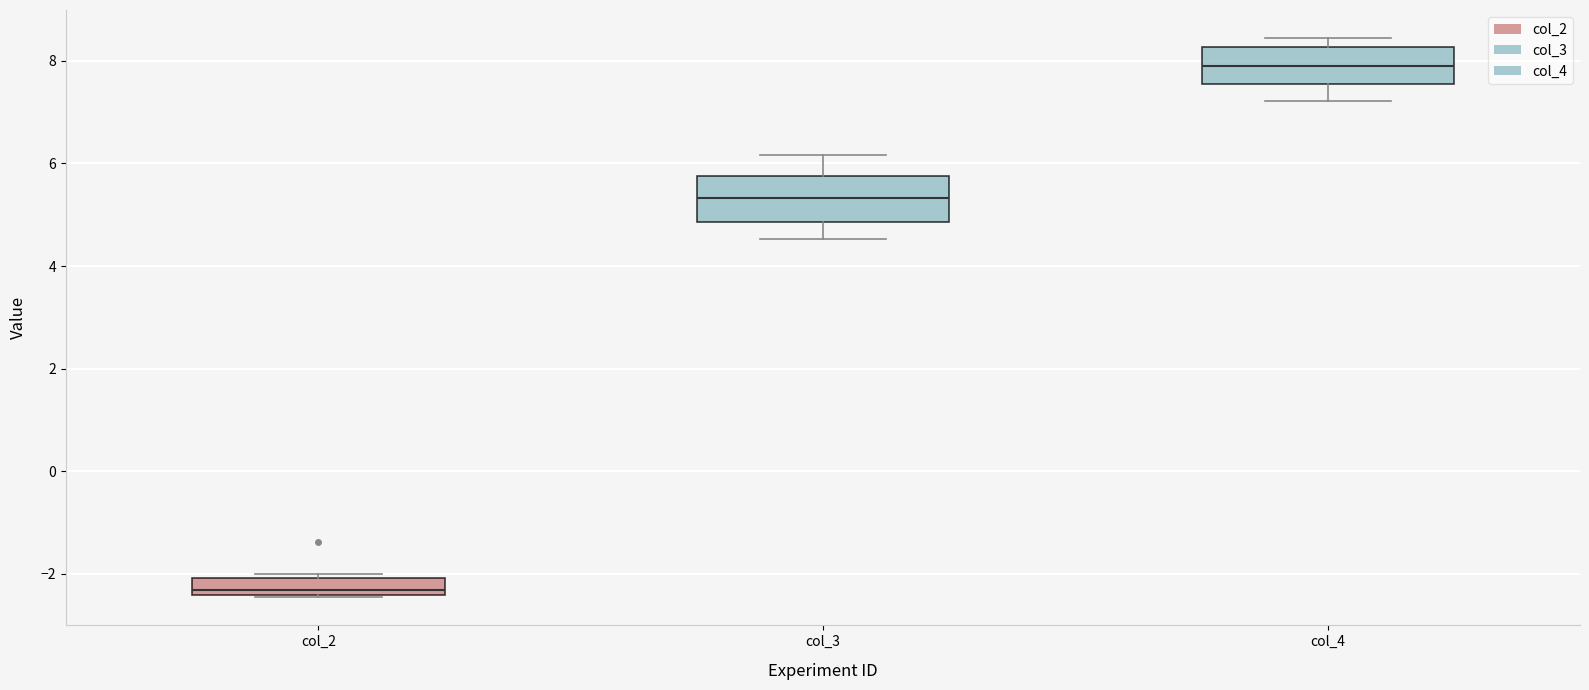

Where does the median line of the box for col_3 sit on the y-axis? The values are not printed on the chart, so give them approximately, as read against the axis.

5.4